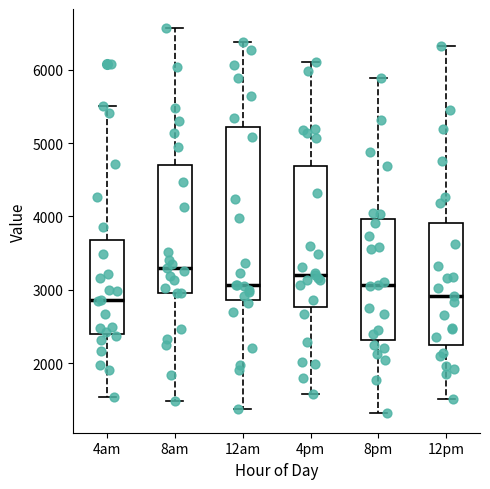

Reading left to right, read every box against the y-axis: the position of its median line, the range the box covers, and the ends of its whiskers. The values are not printed on the chart, so give them approximately, as read against the axis.

4am: median 2900, box 2400 to 3700, whiskers 1500 to 5500
8am: median 3300, box 3000 to 4700, whiskers 1500 to 6600
12am: median 3100, box 2900 to 5200, whiskers 1400 to 6400
4pm: median 3200, box 2800 to 4700, whiskers 1600 to 6100
8pm: median 3100, box 2300 to 4000, whiskers 1300 to 5900
12pm: median 2900, box 2200 to 3900, whiskers 1500 to 6300